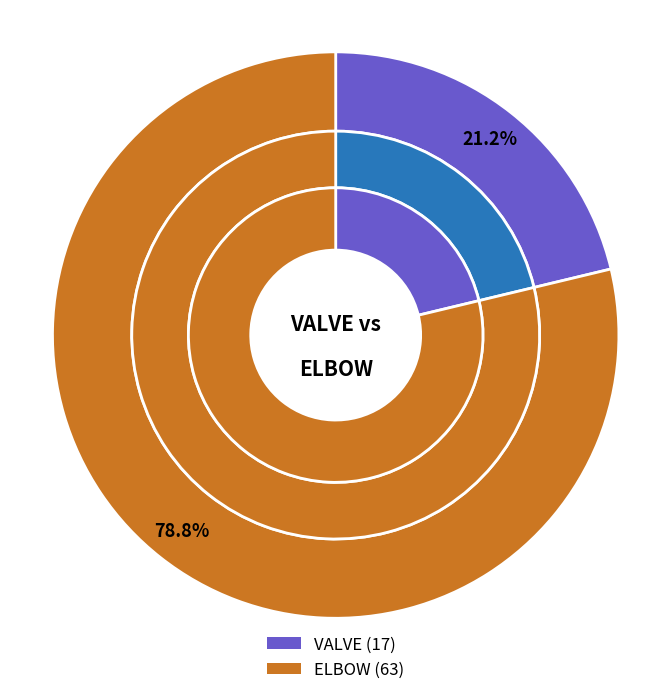

Which slice is the smallest?

VALVE